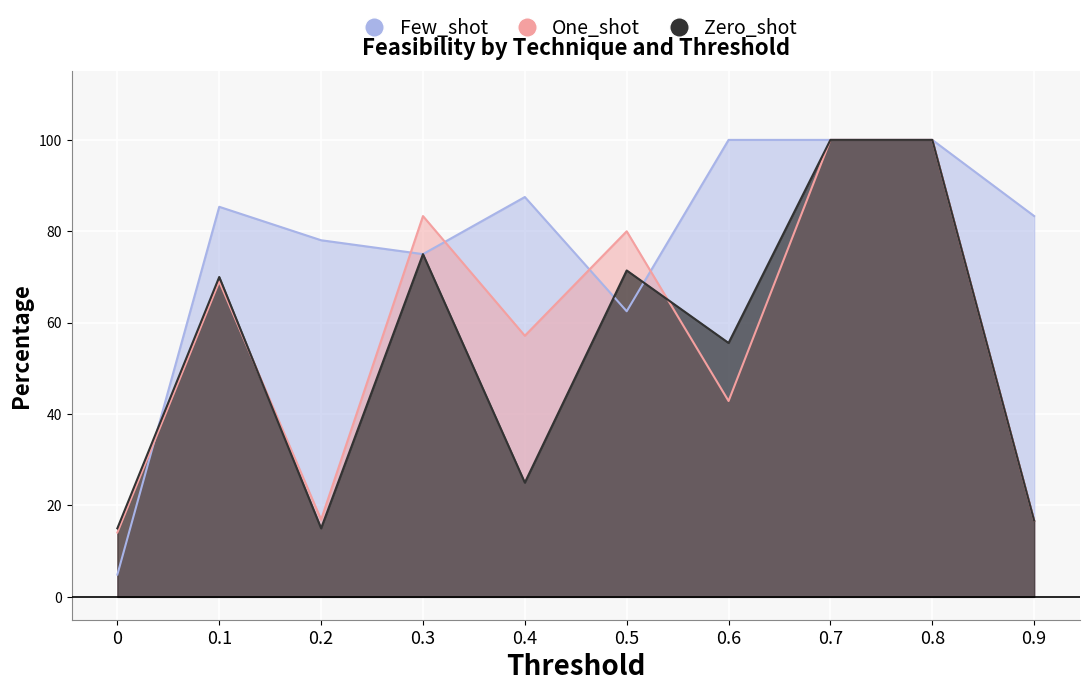

What is the label of the 9th point from the left?

0.8